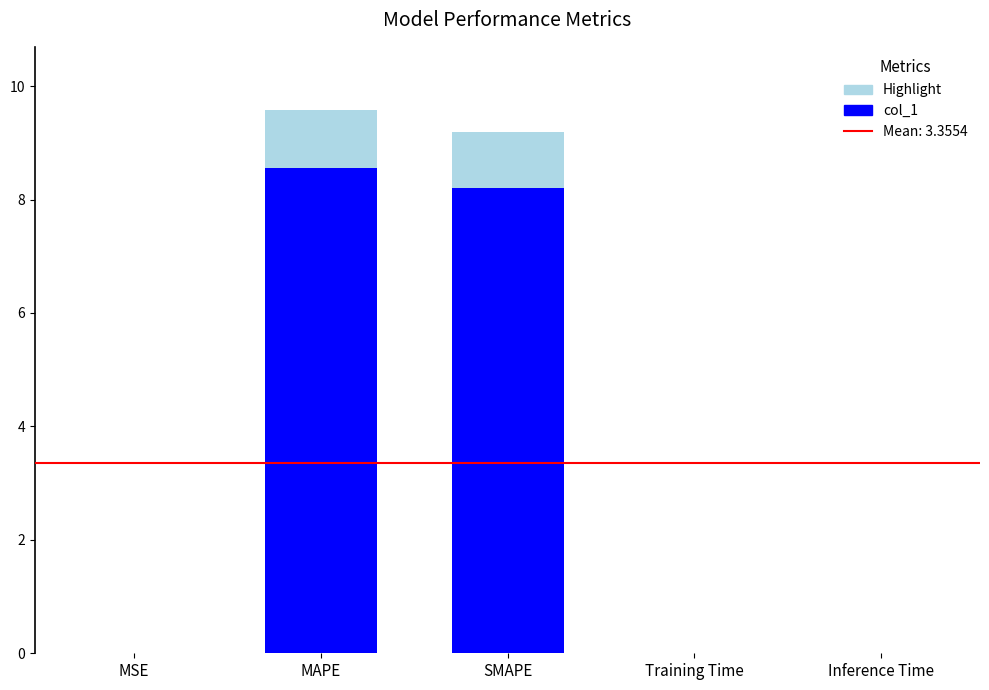

What is the maximum value shown in the chart?

8.6